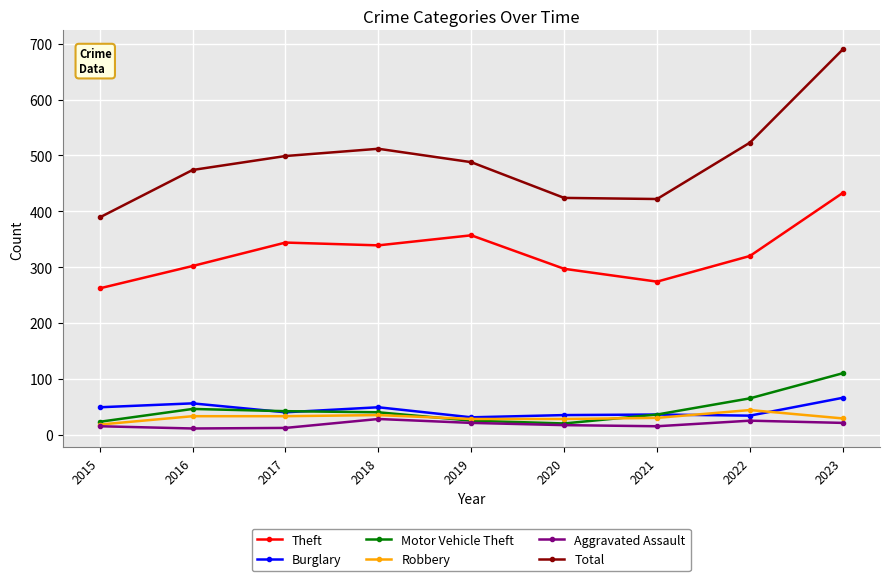

At which label does Theft reach its peak?

2023